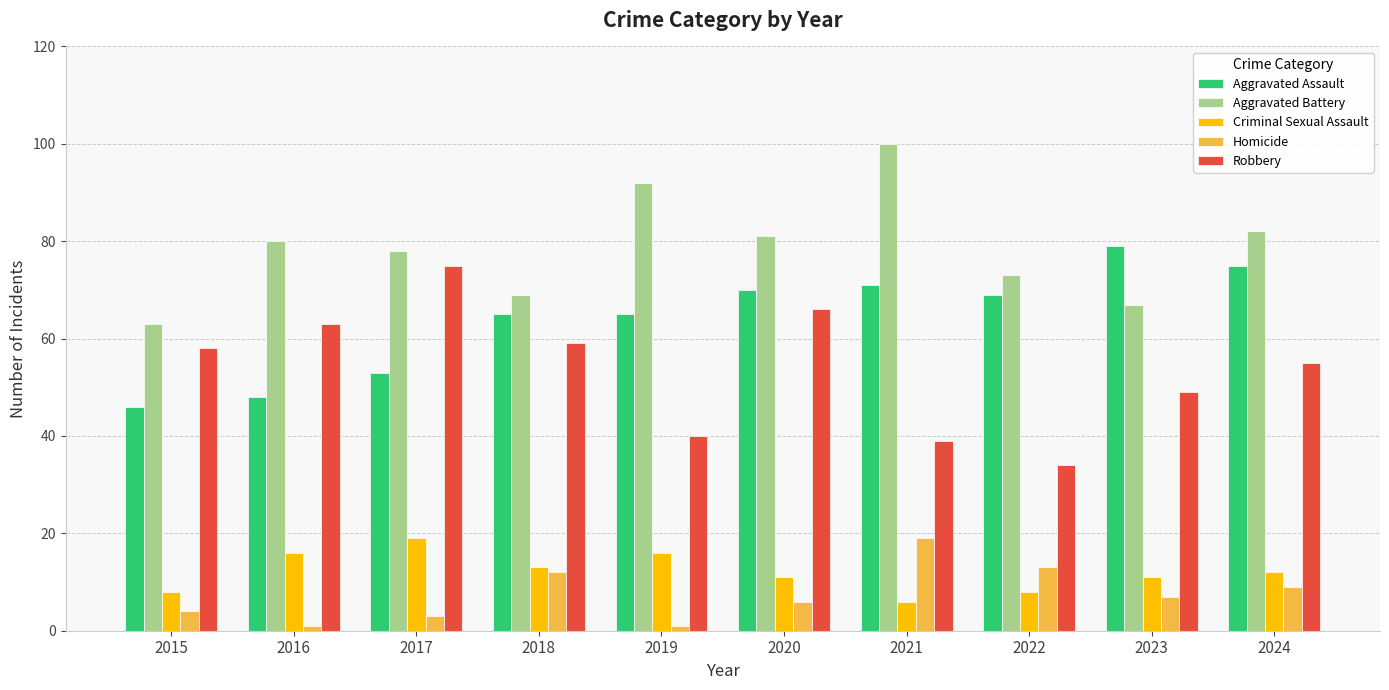

What is the value of the Aggravated Battery bar at the 4th from the left?

69